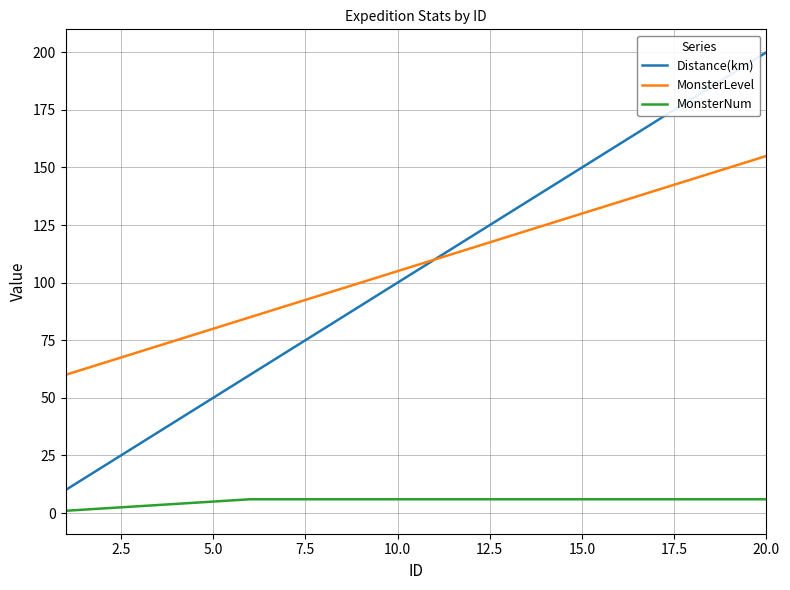

Rank the series by their maximum value, from highest to lowest.

Distance(km), MonsterLevel, MonsterNum